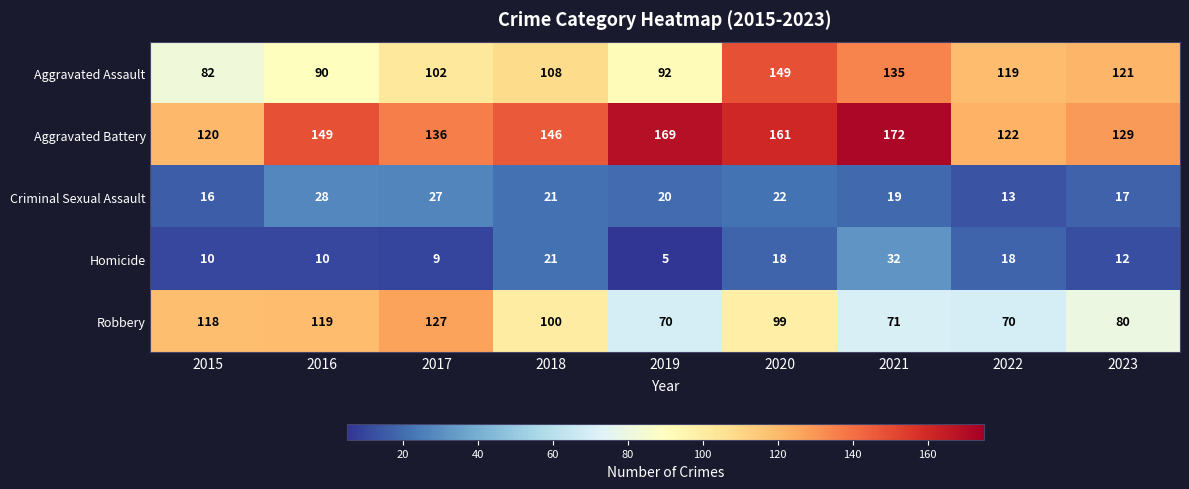

The value of Aggravated Battery at 2022 is 196. True or false?

False